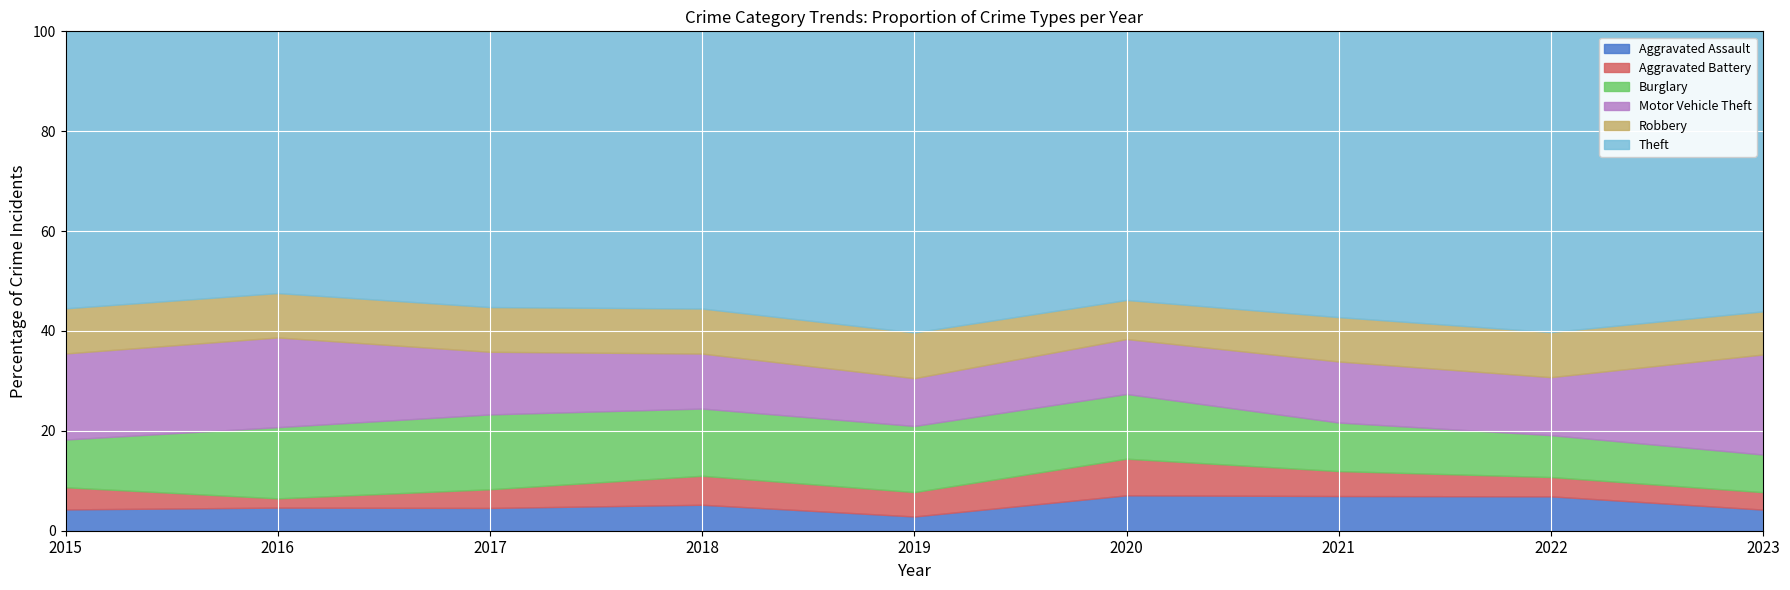

The value of Aggravated Assault at 2022 is 6.9. True or false?

True